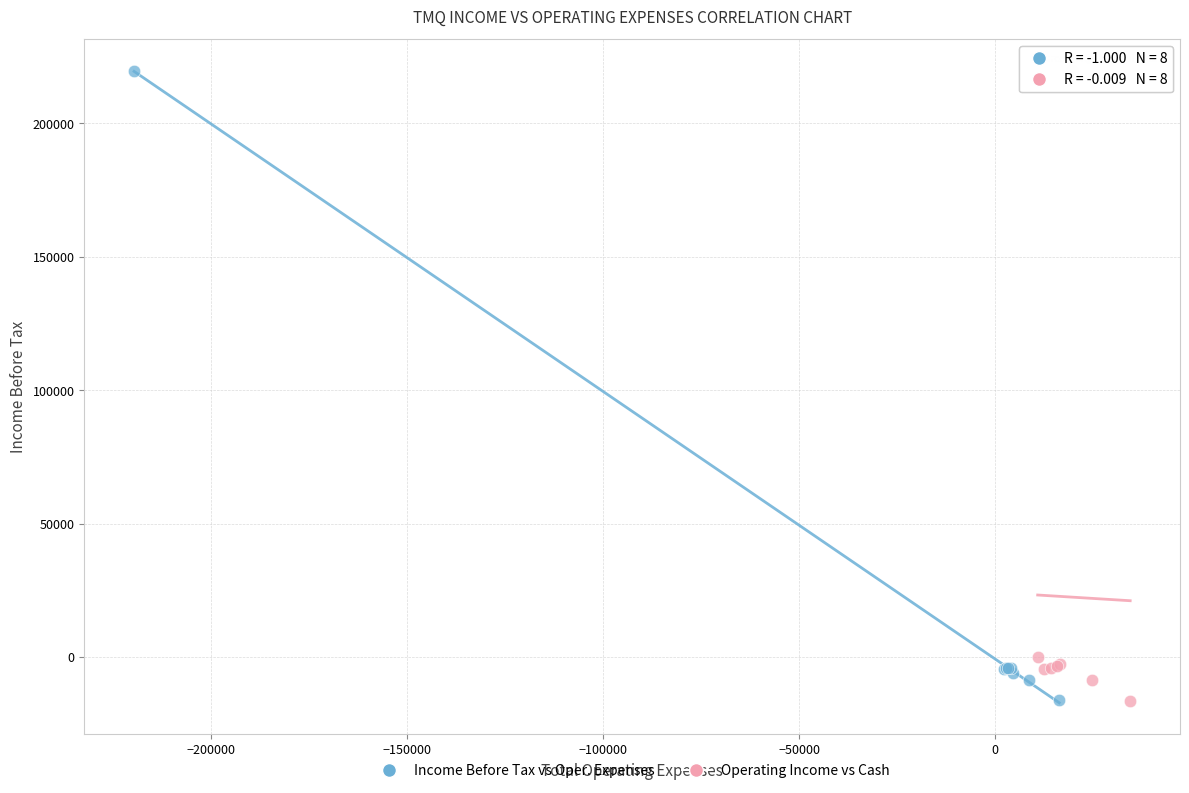

Which series has the widest spread of Y values?

Operating Income vs Cash